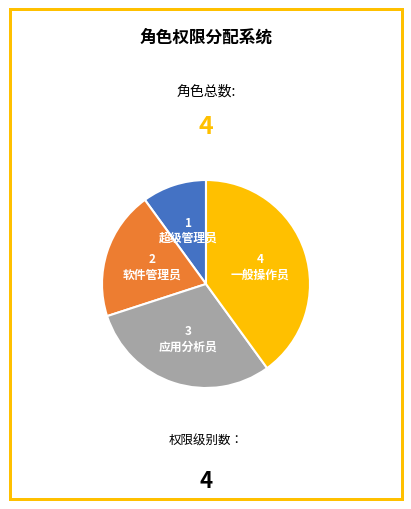

Does any single category account for the majority?

No